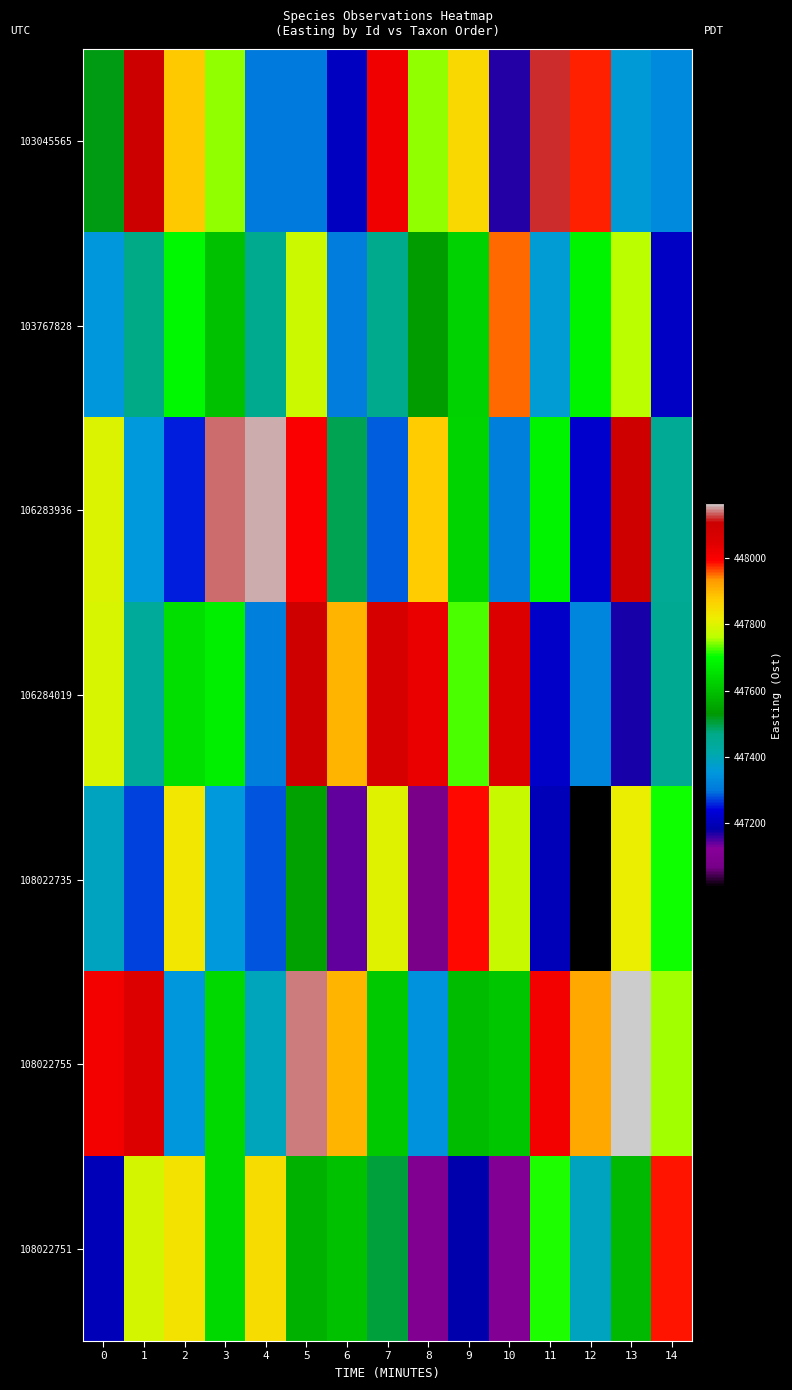

Reading left to right, list all the values displayed in this chart.

103045565: 0=447523.4	1=448099.5	2=447880.8	3=447747.5	4=447304.8	5=447304.8	6=447206.9	7=448015.0	8=447749.9	9=447856.9	10=447169.4	11=448118.7	12=447981.3	13=447361.2	14=447330.6
103767828: 0=447351.4	1=447472.2	2=447692.7	3=447599.9	4=447459.2	5=447779.8	6=447307.5	7=447460.1	8=447534.4	9=447624.1	10=447953.2	11=447367.7	12=447682.2	13=447760.4	14=447214.4
106283936: 0=447796.3	1=447359.3	2=447253.8	3=448137.6	4=448154.4	5=447997.2	6=447493.4	7=447286.4	8=447873.0	9=447628.9	10=447310.8	11=447683.9	12=447223.1	13=448098.1	14=447447.5
106284019: 0=447791.2	1=447440.4	2=447648.7	3=447675.4	4=447313.5	5=448098.3	6=447903.8	7=448068.2	8=448023.5	9=447726.6	10=448050.5	11=447217.2	12=447324.7	13=447173.9	14=447454.0
108022735: 0=447389.6	1=447272.2	2=447829.6	3=447357.6	4=447281.8	5=447543.6	6=447141.8	7=447803.1	8=447075.4	9=447987.8	10=447773.1	11=447199.6	12=447006.4	13=447816.4	14=447707.7
108022755: 0=448009.3	1=448051.6	2=447354.3	3=447638.8	4=447396.2	5=448143.4	6=447903.6	7=447611.2	8=447343.8	9=447591.3	10=447605.5	11=448009.9	12=447917.8	13=448167.5	14=447752.5
108022751: 0=447197.0	1=447790.6	2=447838.2	3=447638.6	4=447848.3	5=447571.2	6=447600.1	7=447504.9	8=447102.8	9=447185.3	10=447108.8	11=447713.8	12=447391.7	13=447585.9	14=447984.9